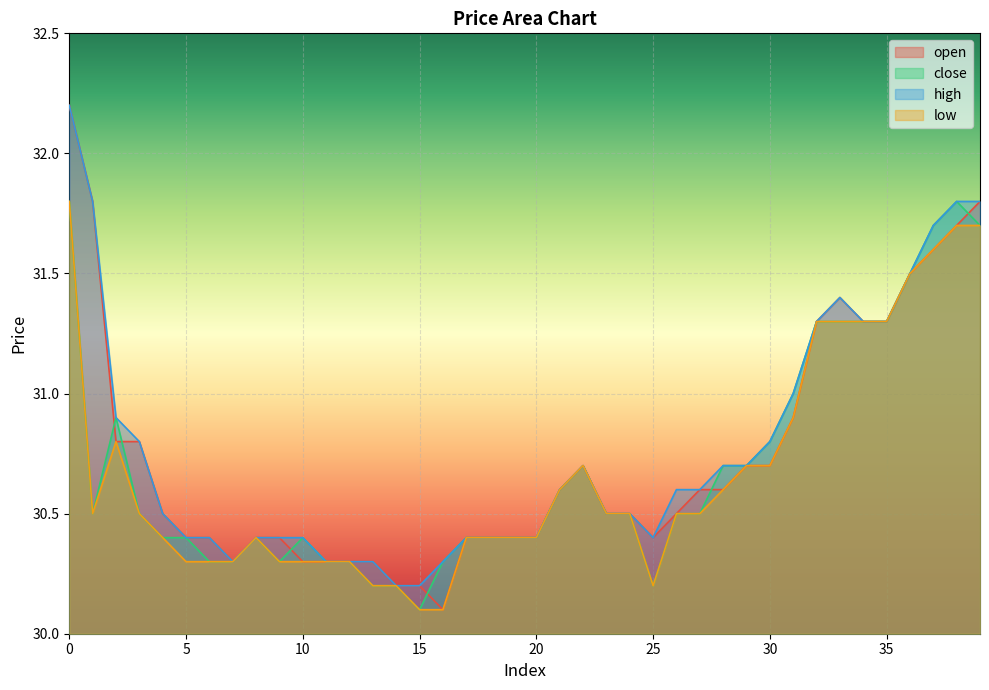

Does the chart display data point markers on the line(s)?

No